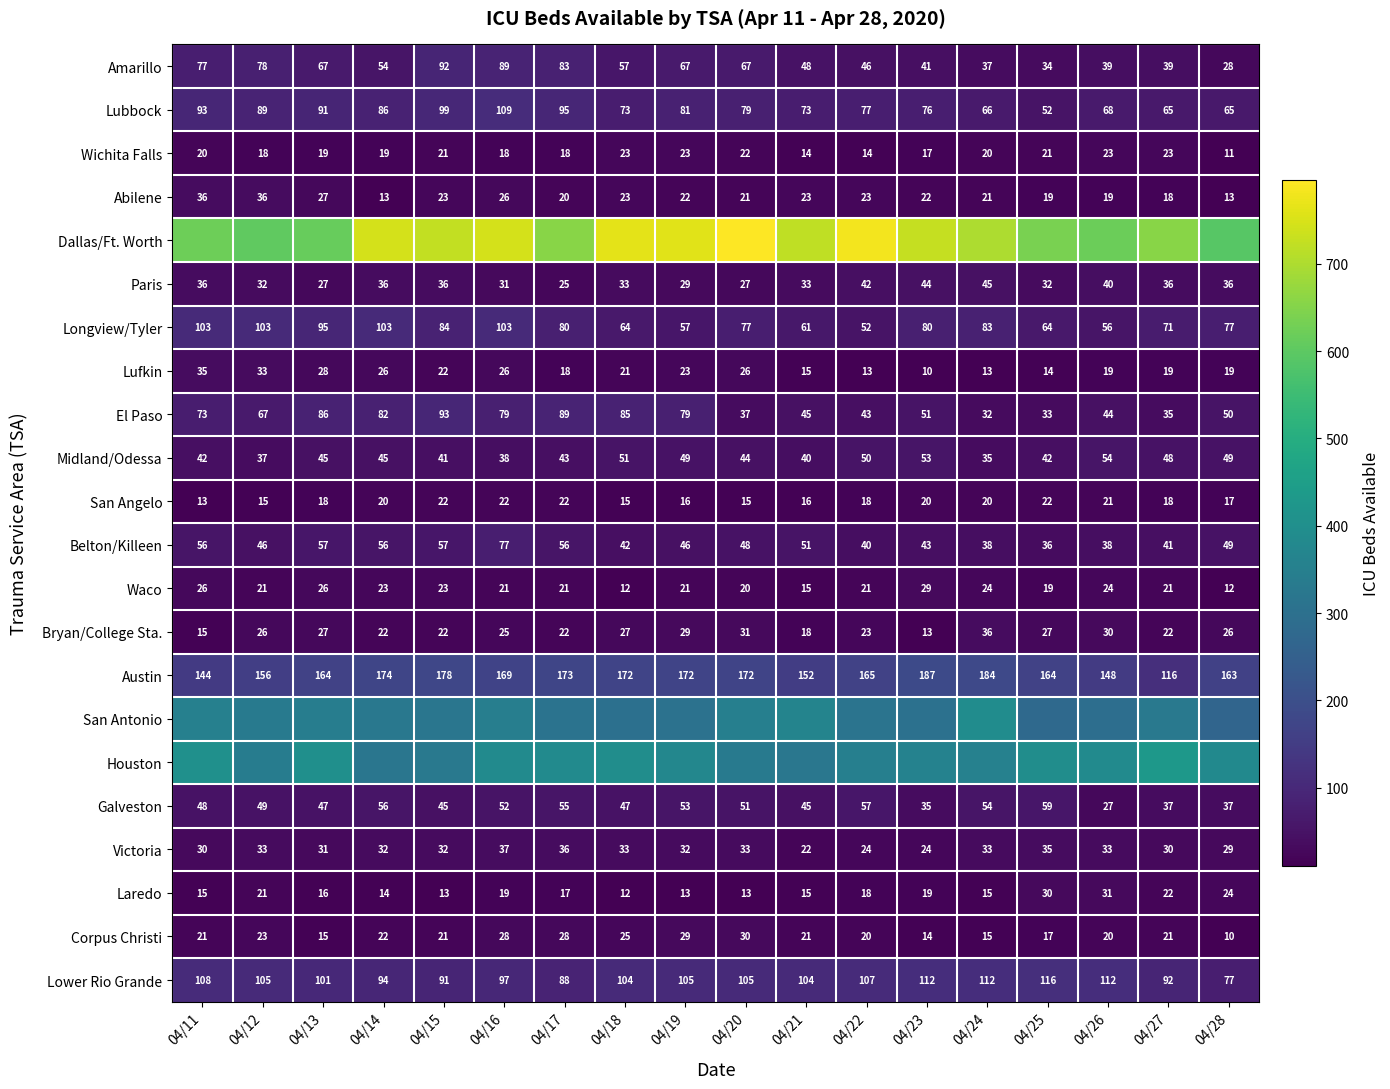

What is the minimum value for Lufkin?

10